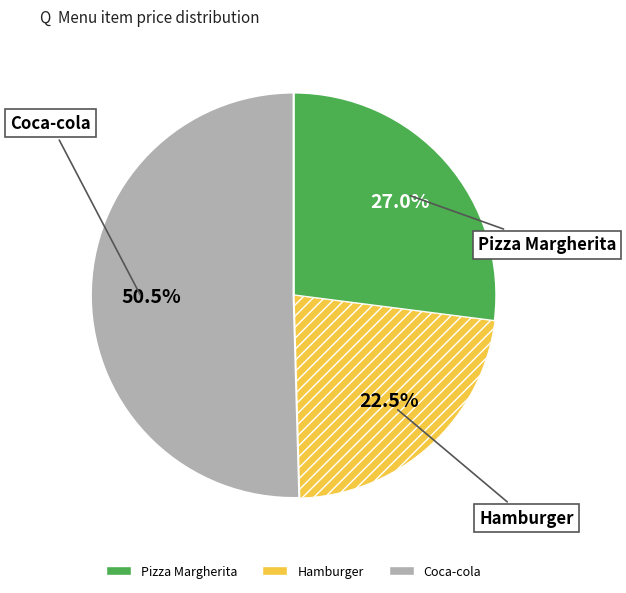

Which category has the smallest portion of the pie?

Hamburger